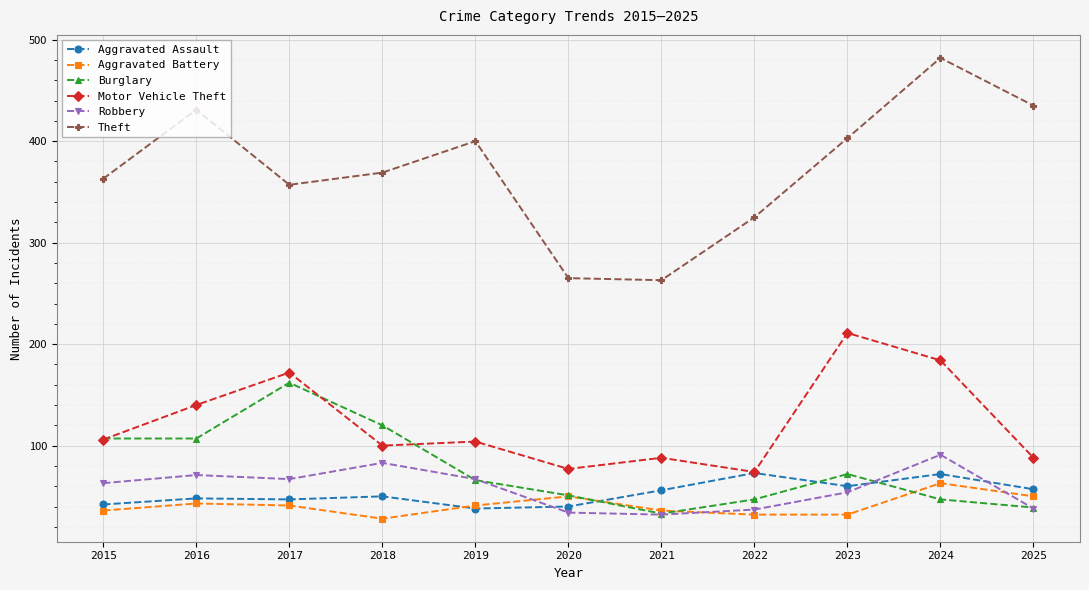

How many series are shown in this chart?

6